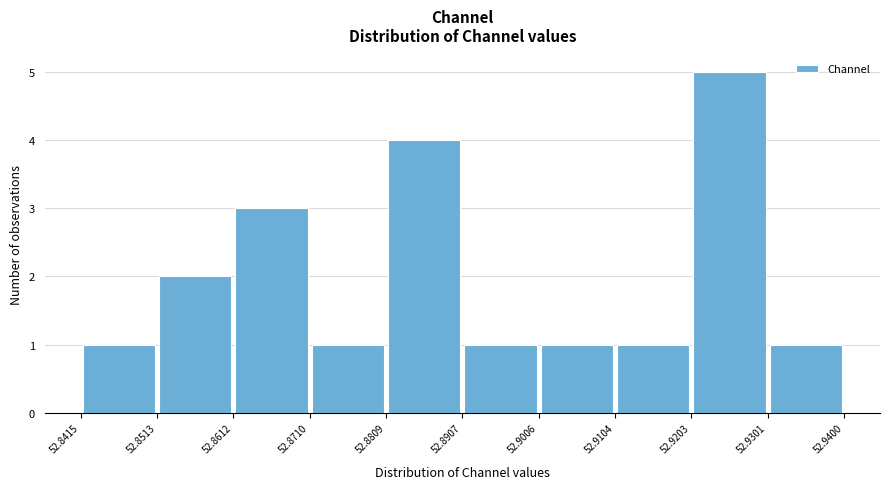

Reading left to right, transcribe this chart: for each bar, give the range it covers on the x-axis and its height. The values are not printed on the chart, so give them approximately, as read against the axis.

52.8415 to 52.8513: 1
52.8513 to 52.8612: 2
52.8612 to 52.8710: 3
52.8710 to 52.8809: 1
52.8809 to 52.8907: 4
52.8907 to 52.9006: 1
52.9006 to 52.9104: 1
52.9104 to 52.9203: 1
52.9203 to 52.9301: 5
52.9301 to 52.9400: 1